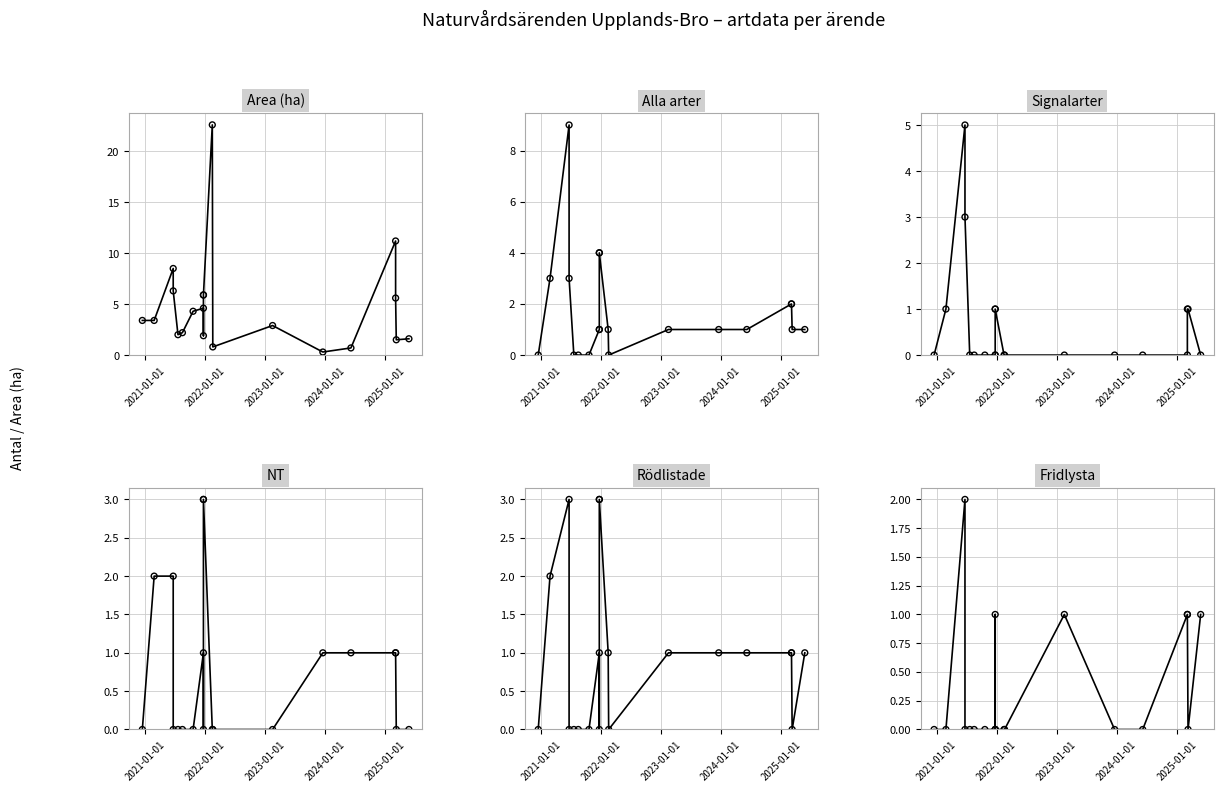

Which series has the widest spread of Y values?

Area (ha)